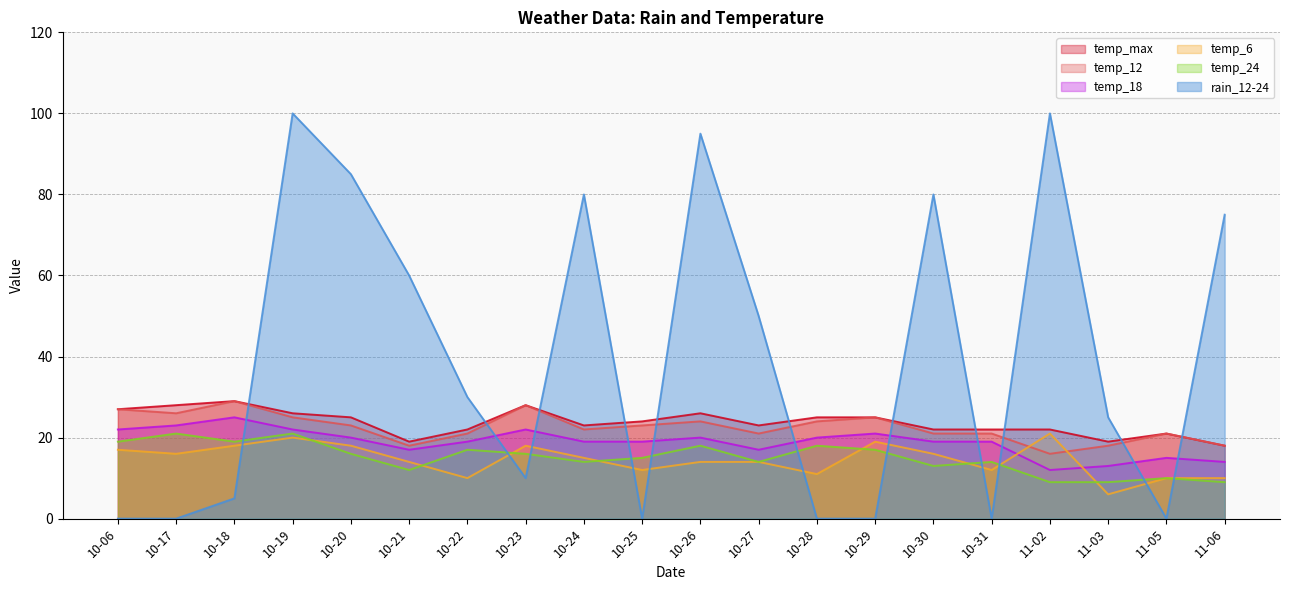

Which label corresponds to the largest value in the chart?

10-19